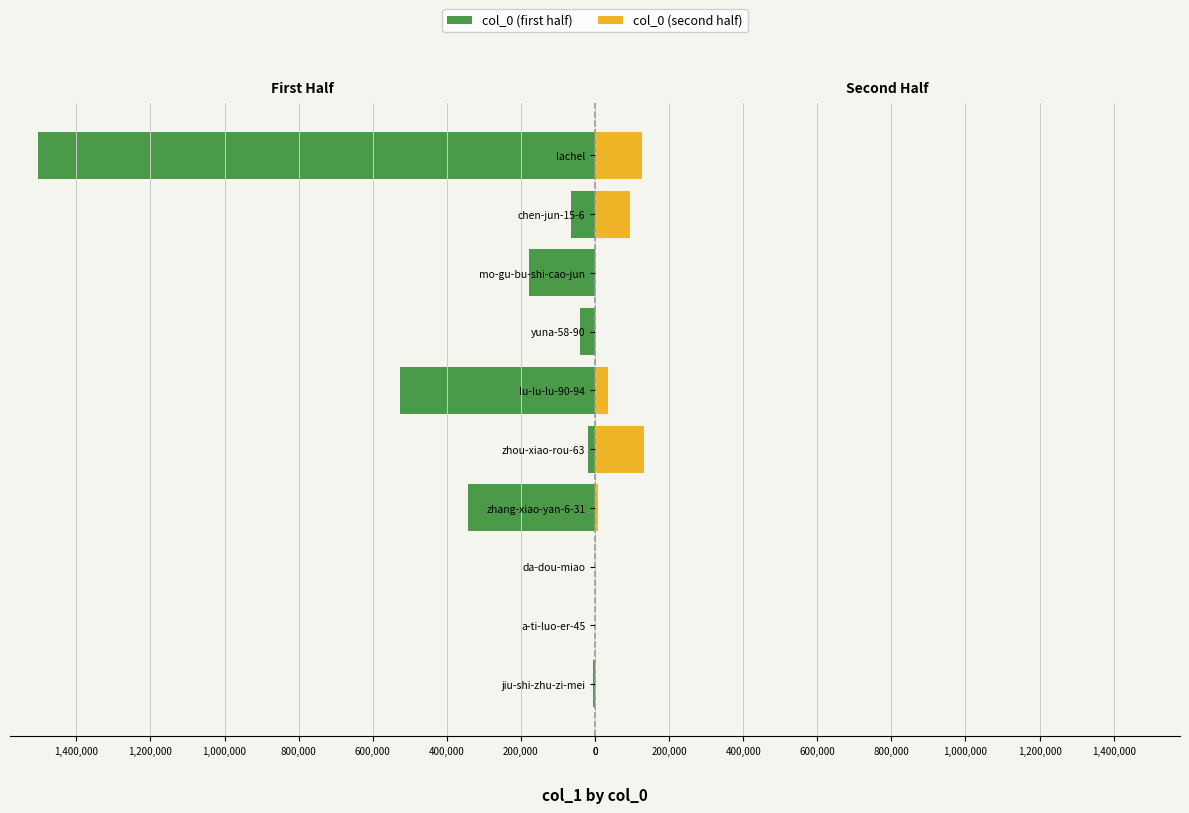

What position from the right is 1,400,000?

3